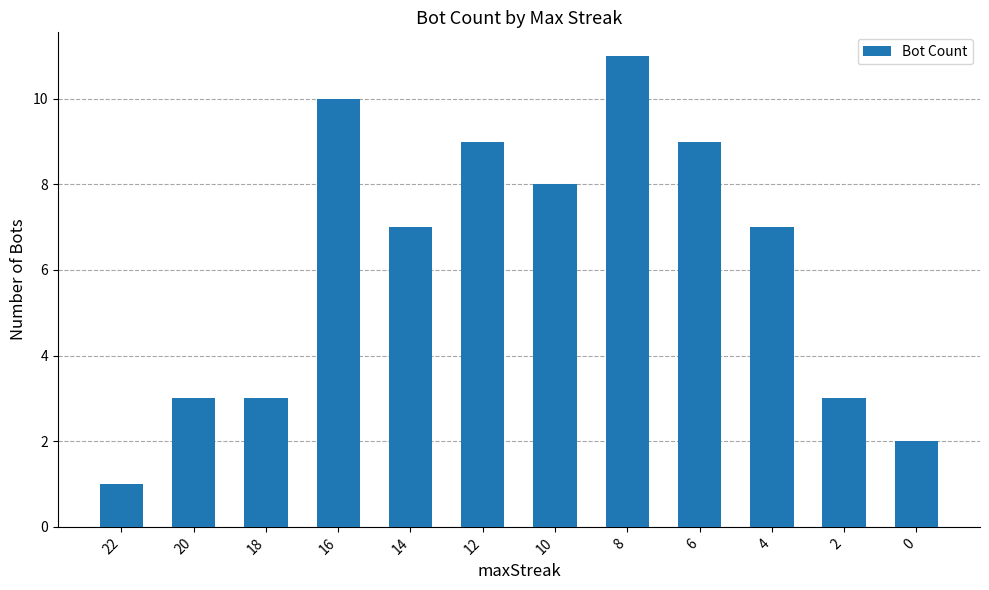

How many distinct data groups are displayed?

1